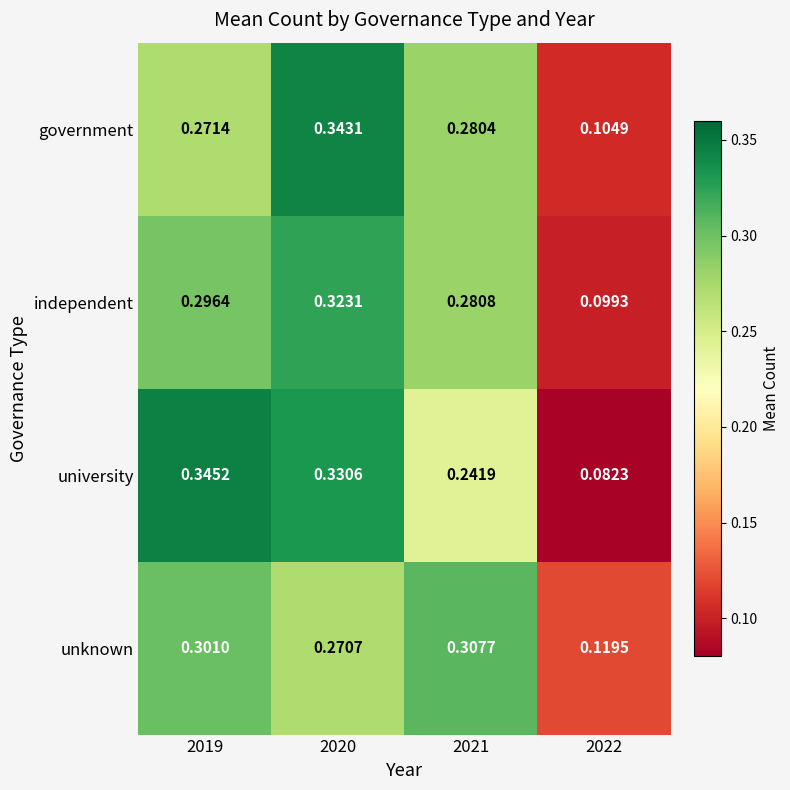

Between 2019 and 2022, which series saw the biggest shift?

university